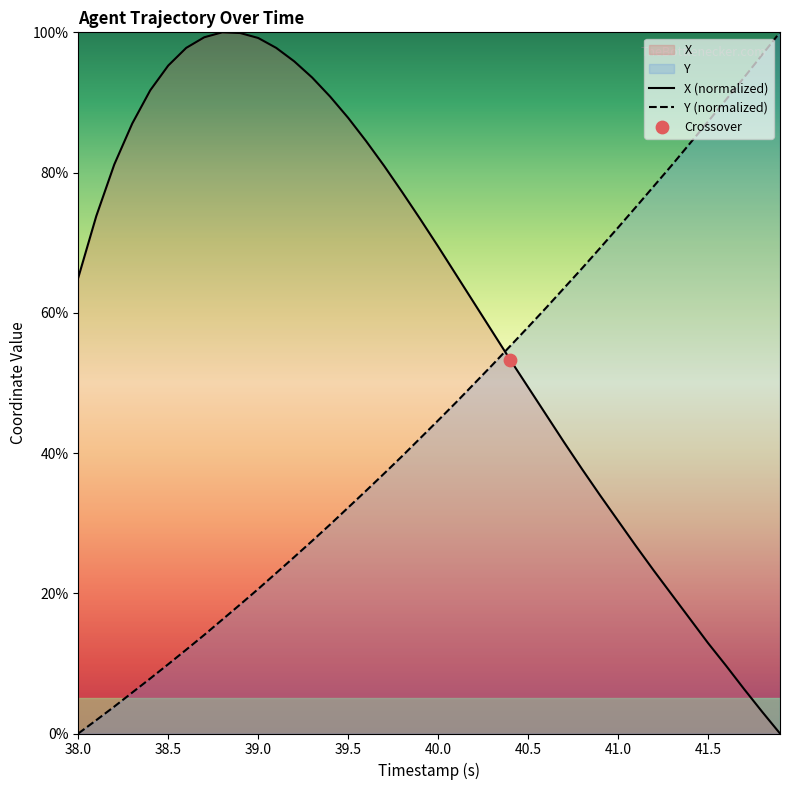

Which series contains the highest Y value?

X